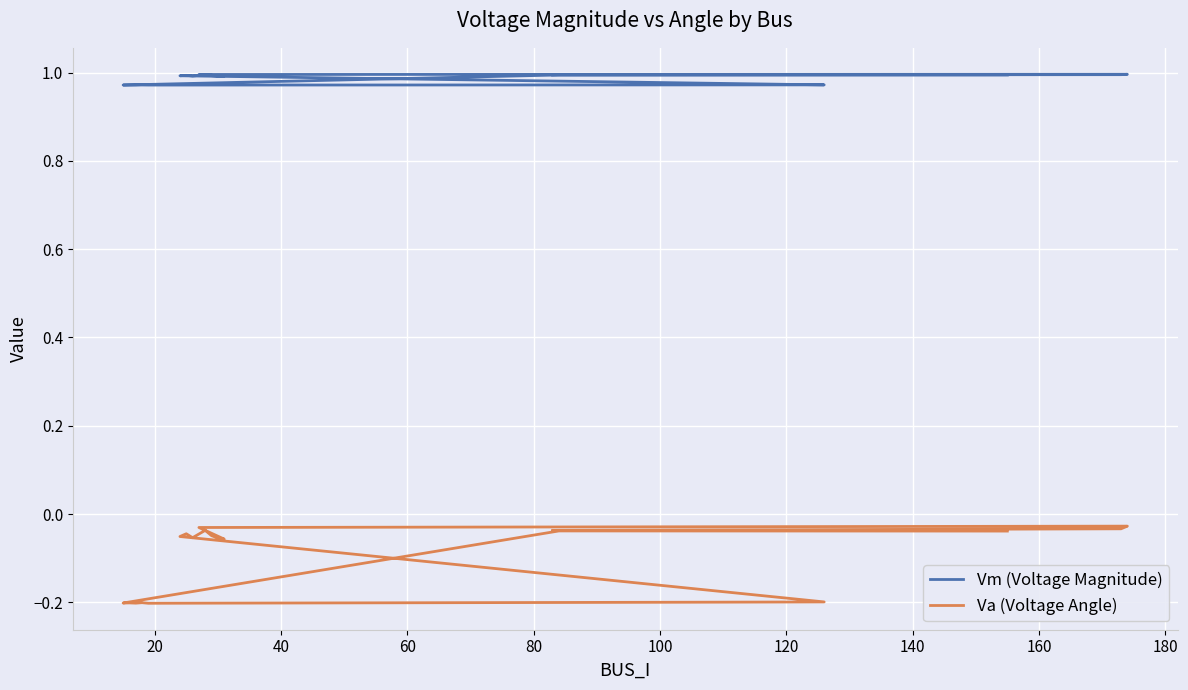

Is this an area chart (filled region under the line)?

No